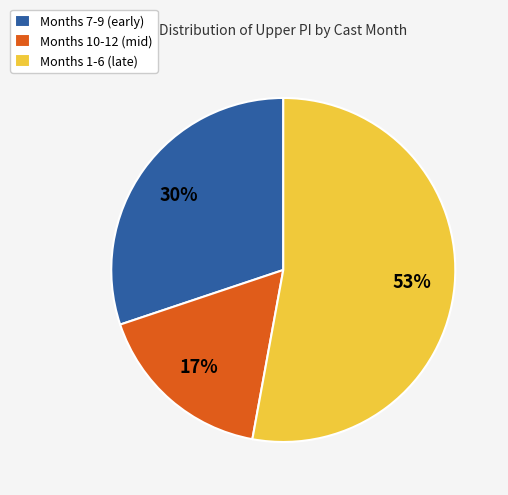

What is the ratio of the value at Months 7-9 (early) to the value at Months 1-6 (late)?

0.6